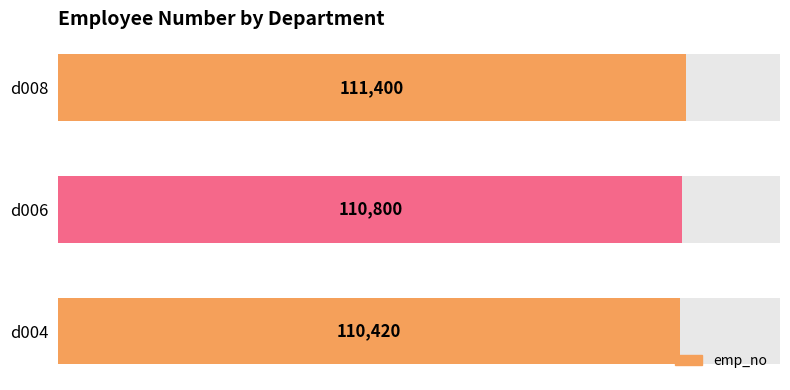

What is the difference between the maximum and minimum values?

980